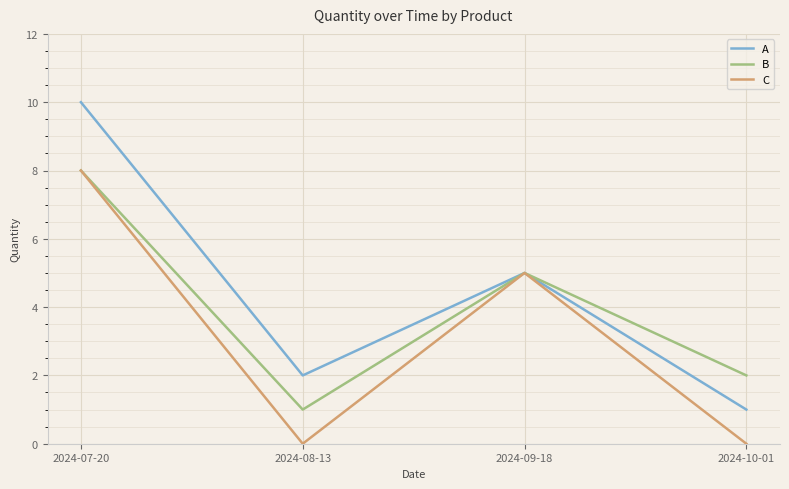

True or false: C has a value of 5 at 2024-09-18.

True